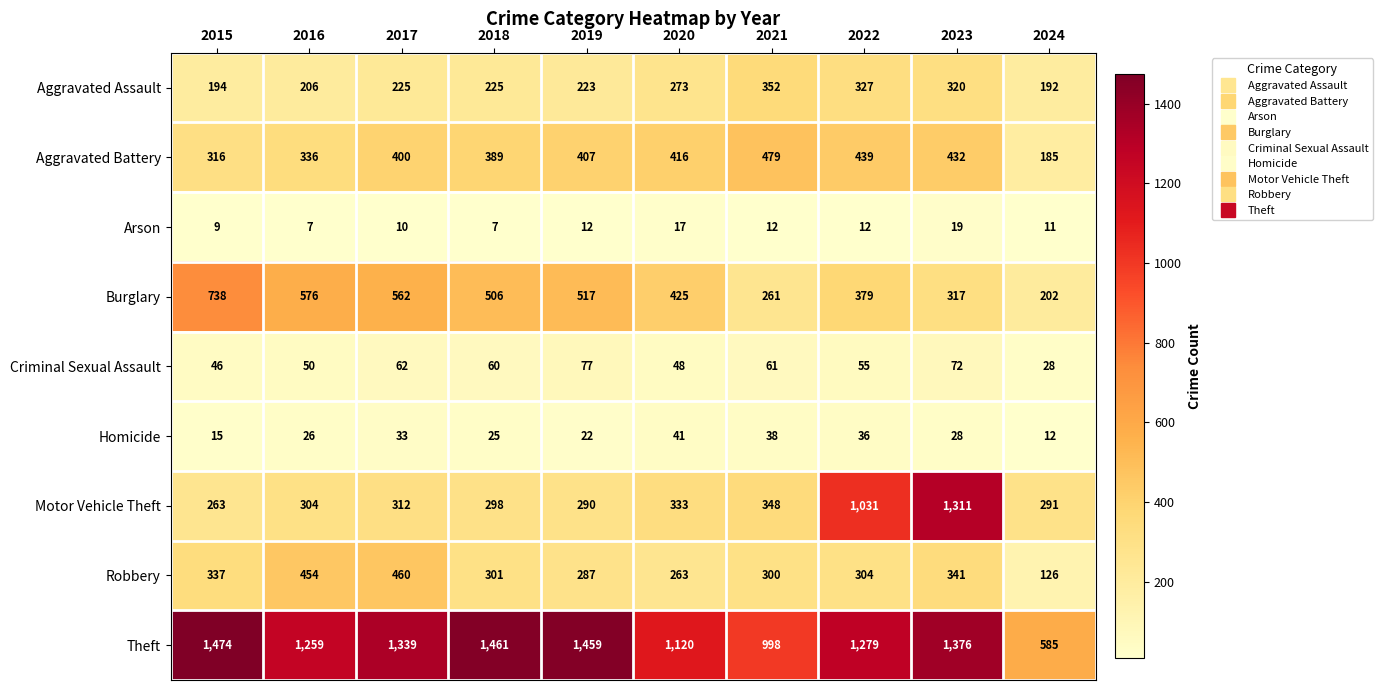

Which series changed the most between 2019 and 2022?

Motor Vehicle Theft